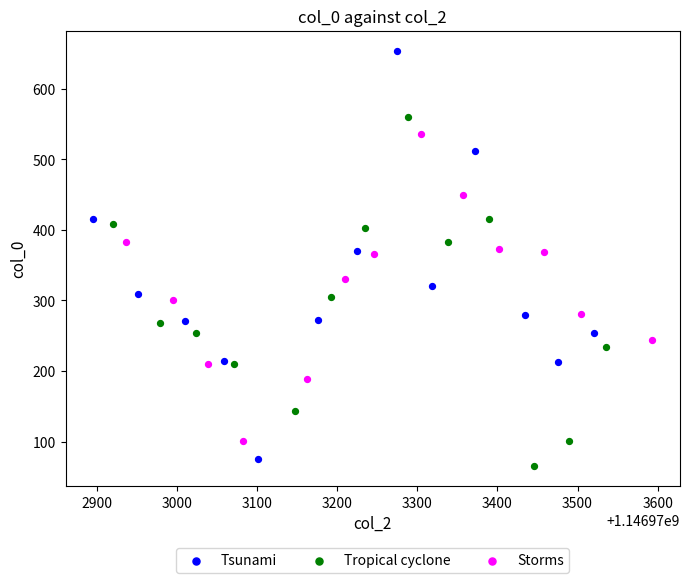

Which series contains the highest Y value?

Tsunami